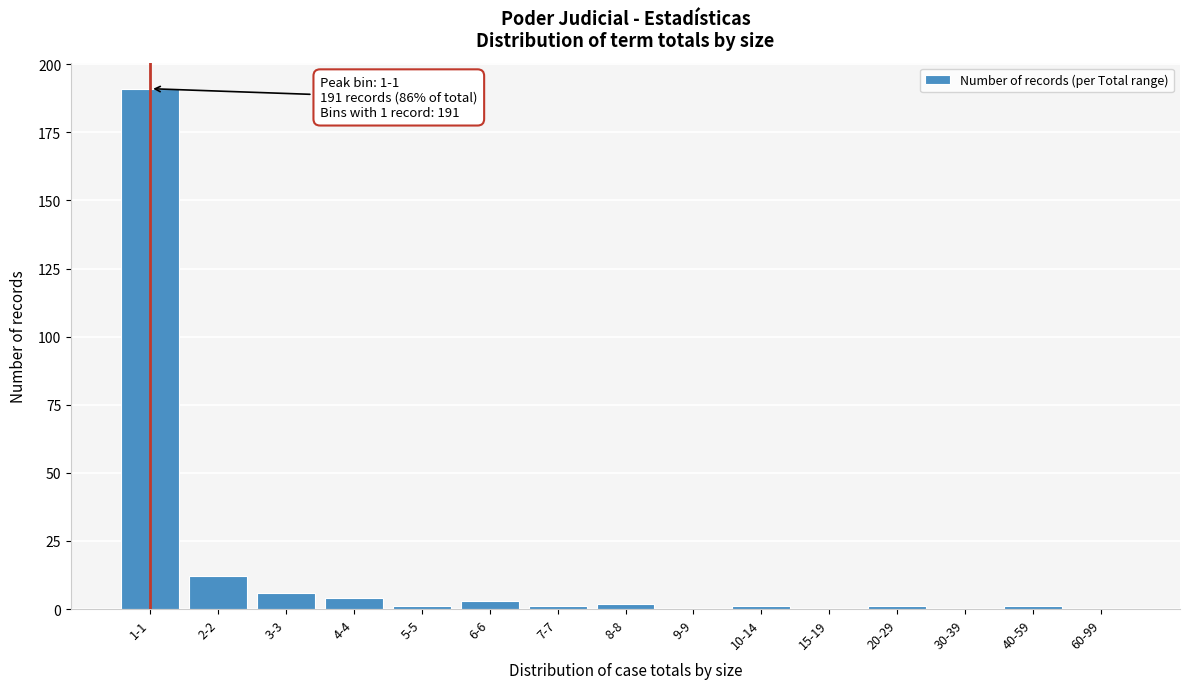

Reading left to right, extract all data points from this chart.

1-1=191	2-2=12	3-3=6	4-4=4	5-5=1	6-6=3	7-7=1	8-8=2	9-9=0	10-14=1	15-19=0	20-29=1	30-39=0	40-59=1	60-99=0